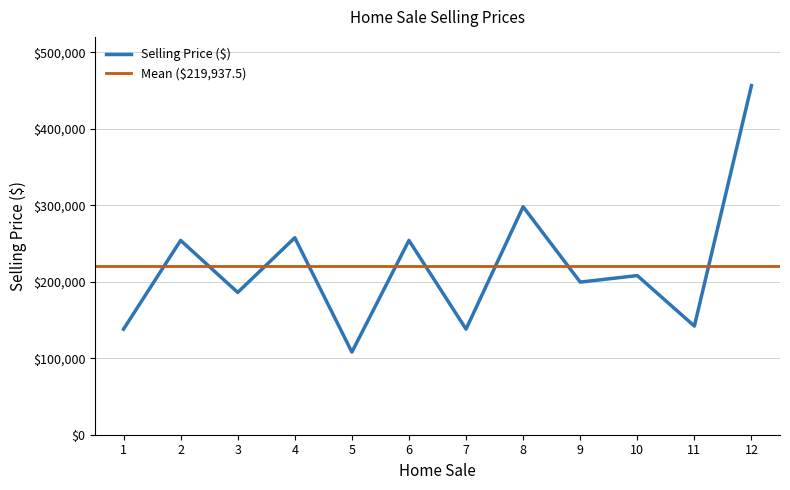

What is the value of the 2nd point from the left?

254000